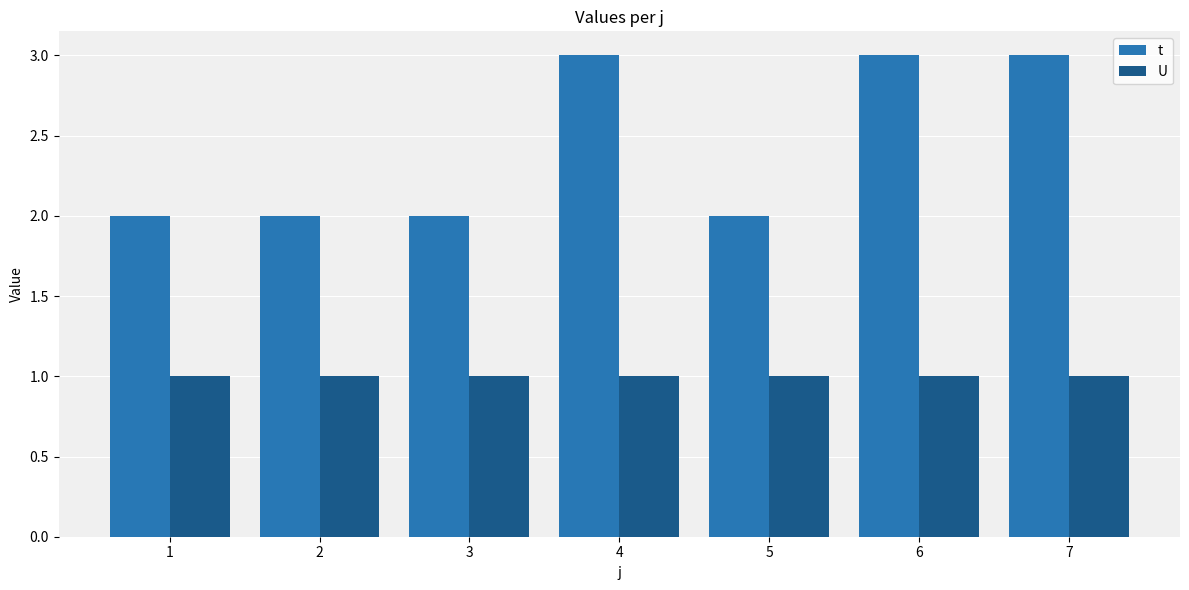

What are all the series names shown in the legend?

t, U